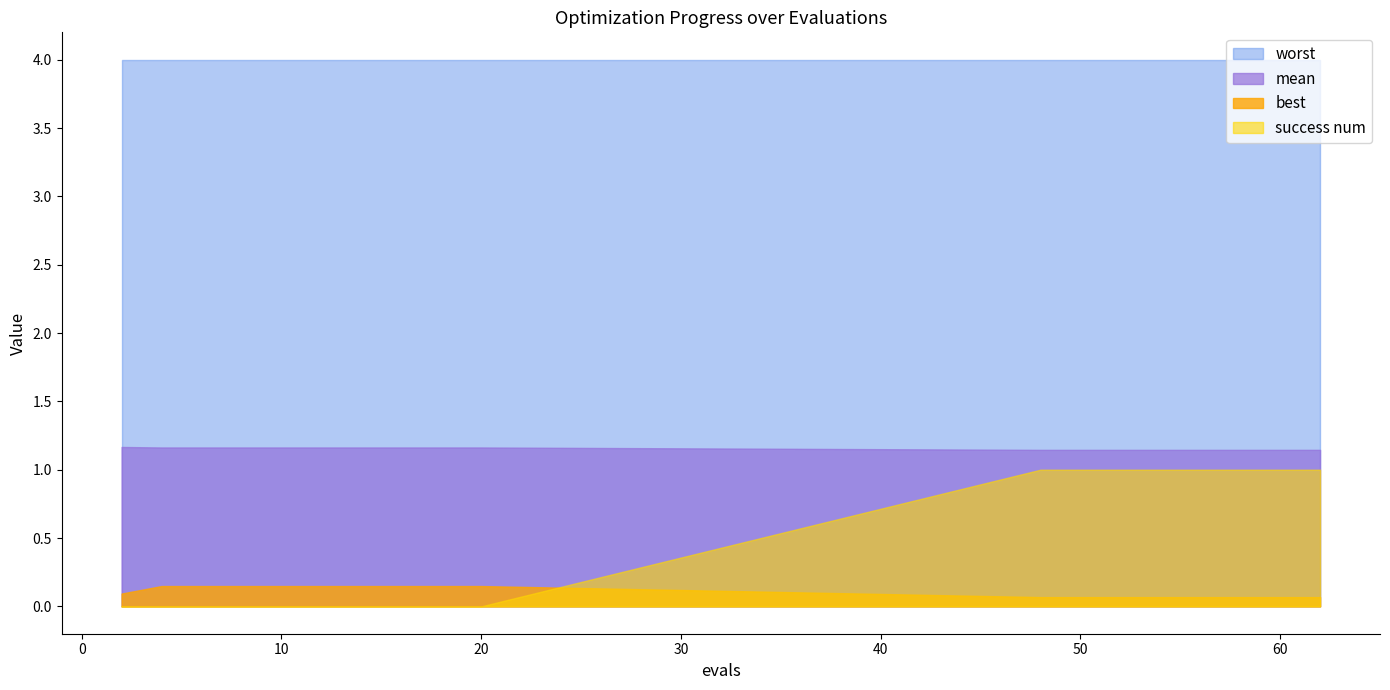

What is the average value of the worst series?

4.0